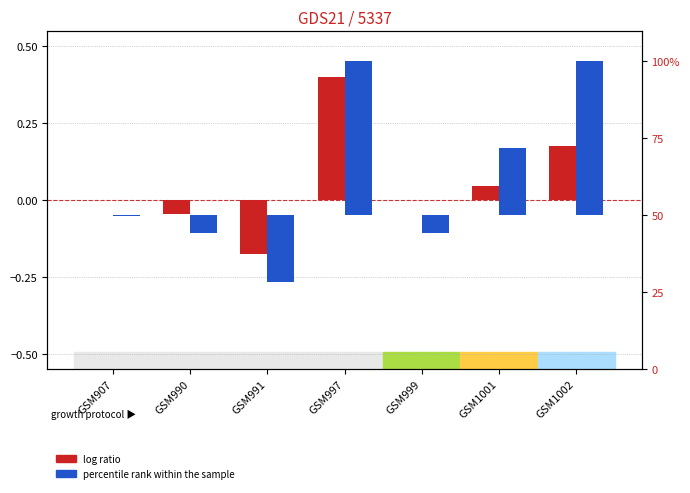

List the series in order of their overall mean, lowest first.

log ratio, percentile rank within the sample